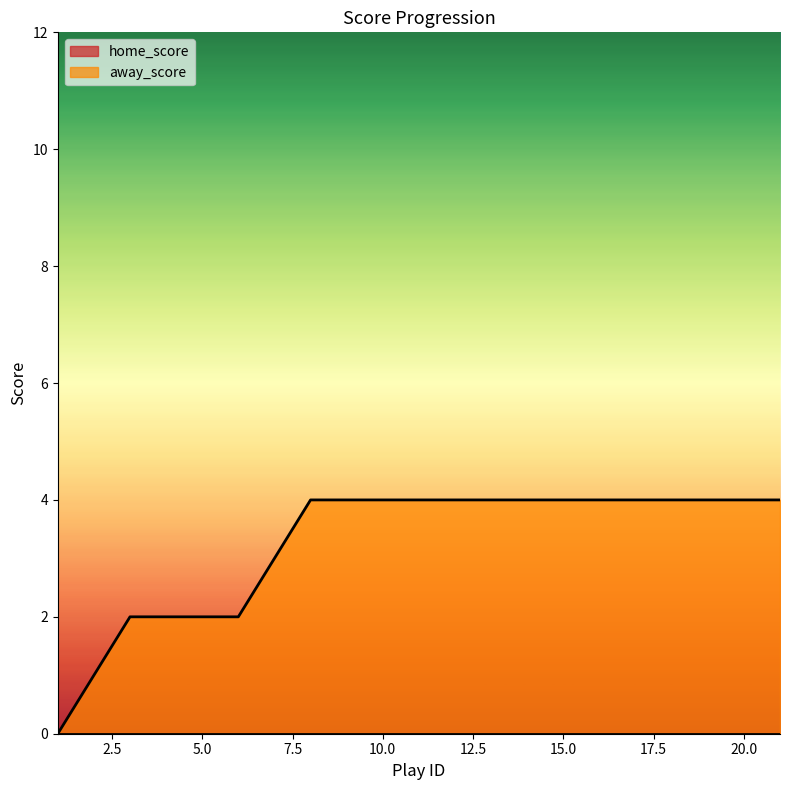

True or false: away_score and home_score cross at least once.

False